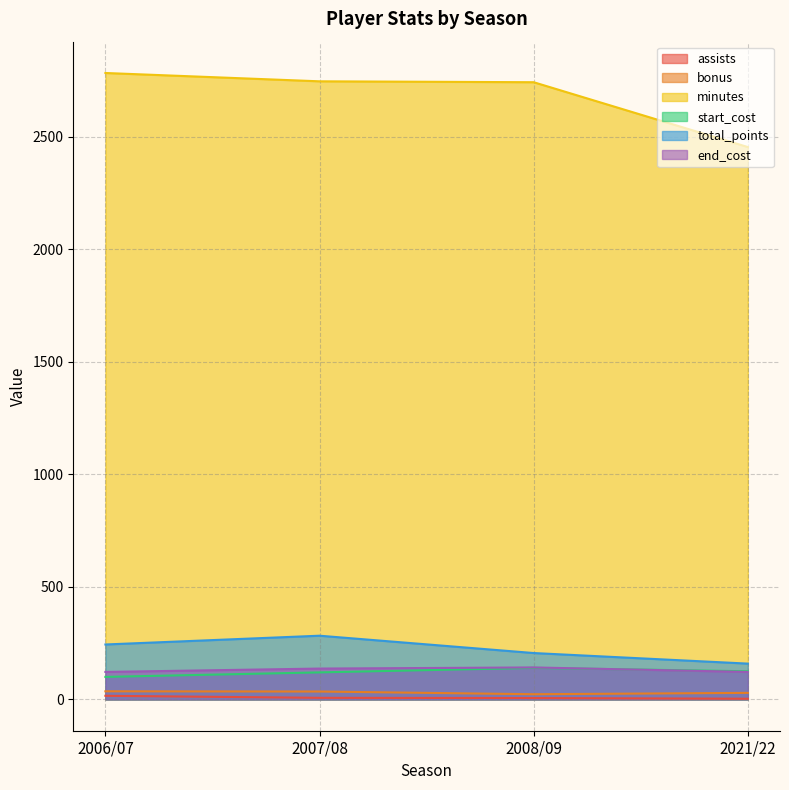

What is the sum of the minutes values at 2007/08 and 2008/09?

5488